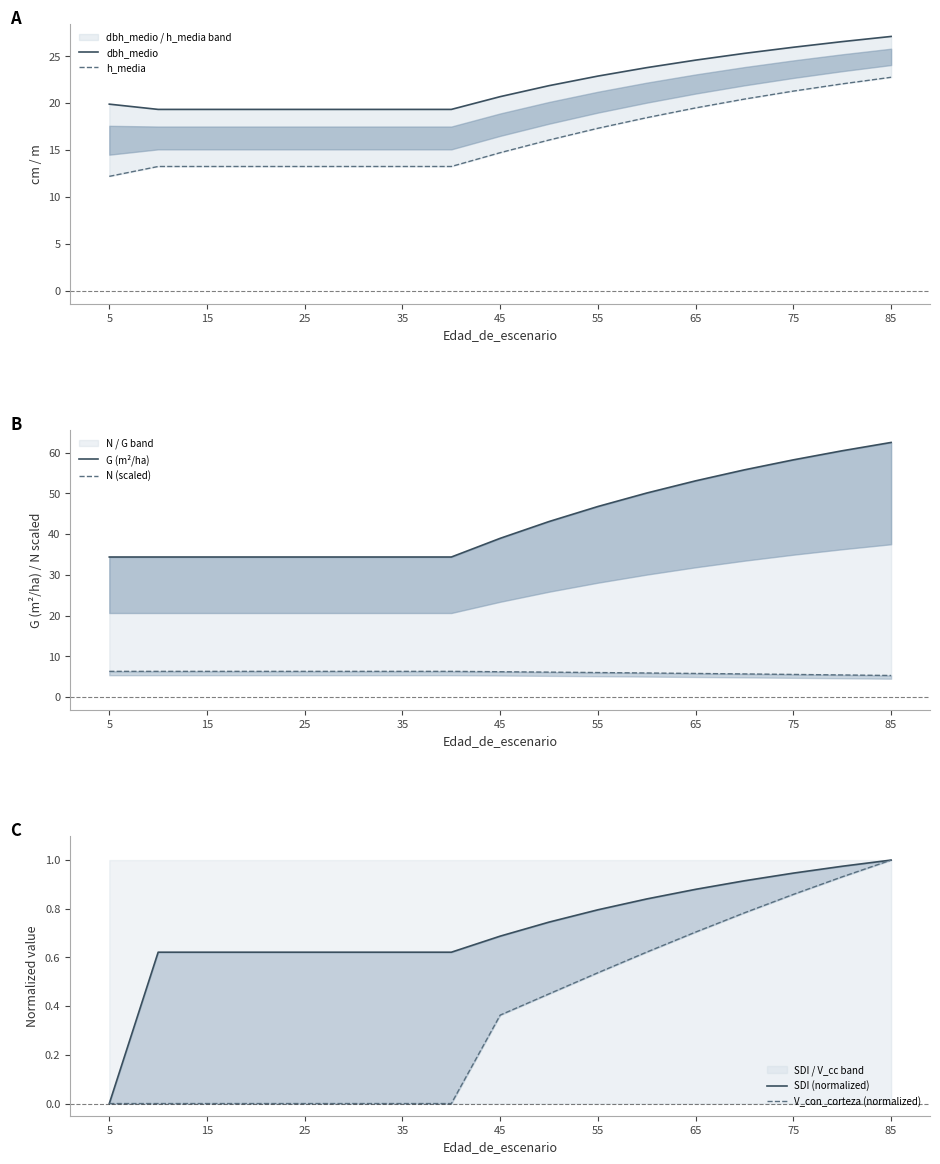

Which series has the largest range (max minus min)?

G (m²/ha)